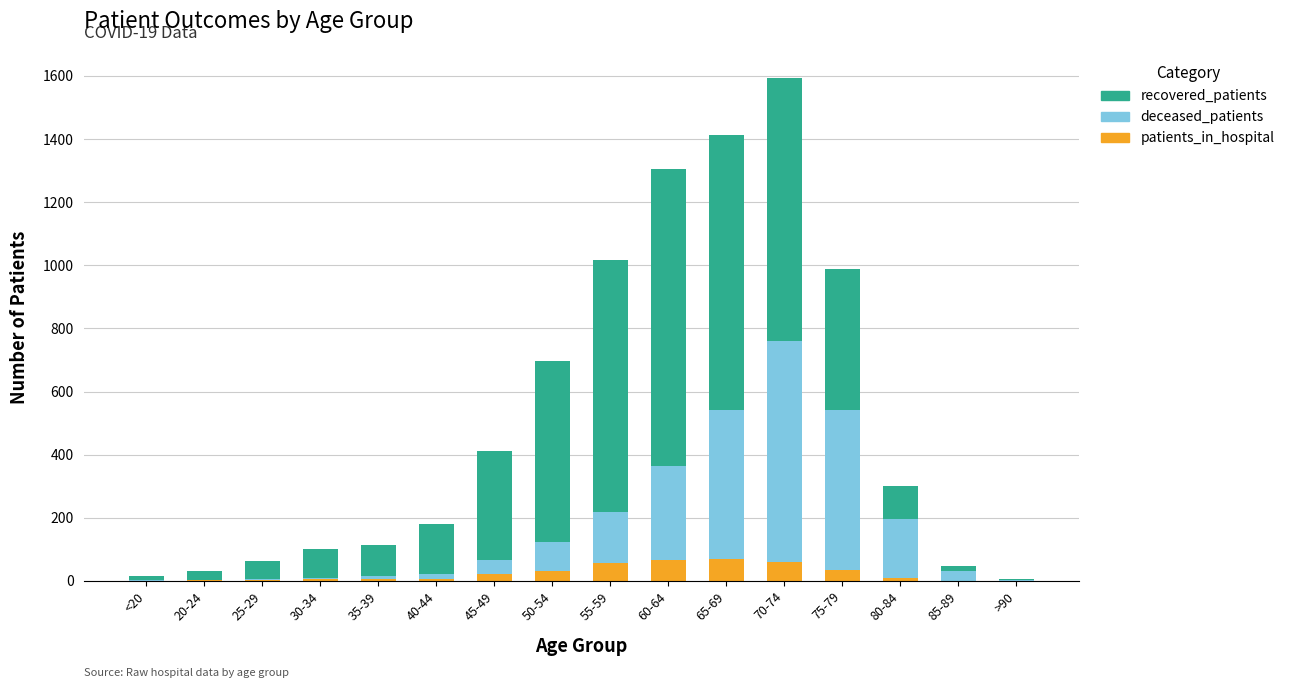

Where does the patients_in_hospital series first go above 8?

45-49